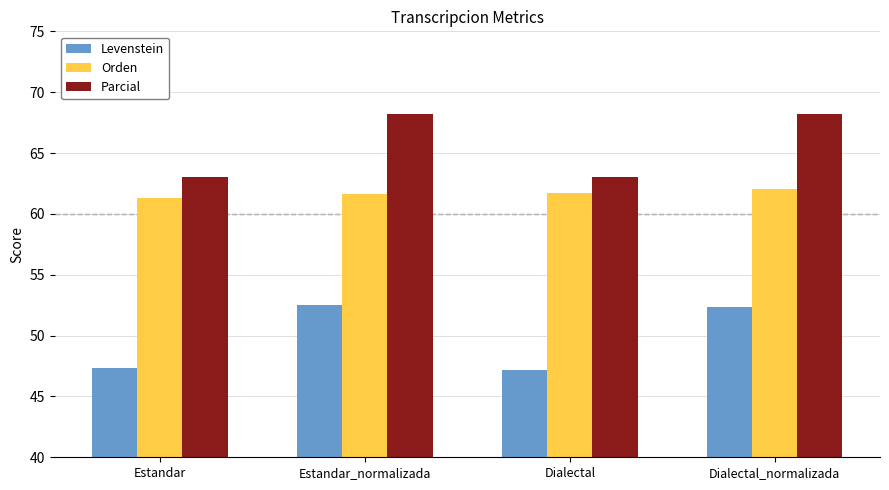

Rank the series at Estandar_normalizada from lowest to highest value.

Levenstein, Orden, Parcial